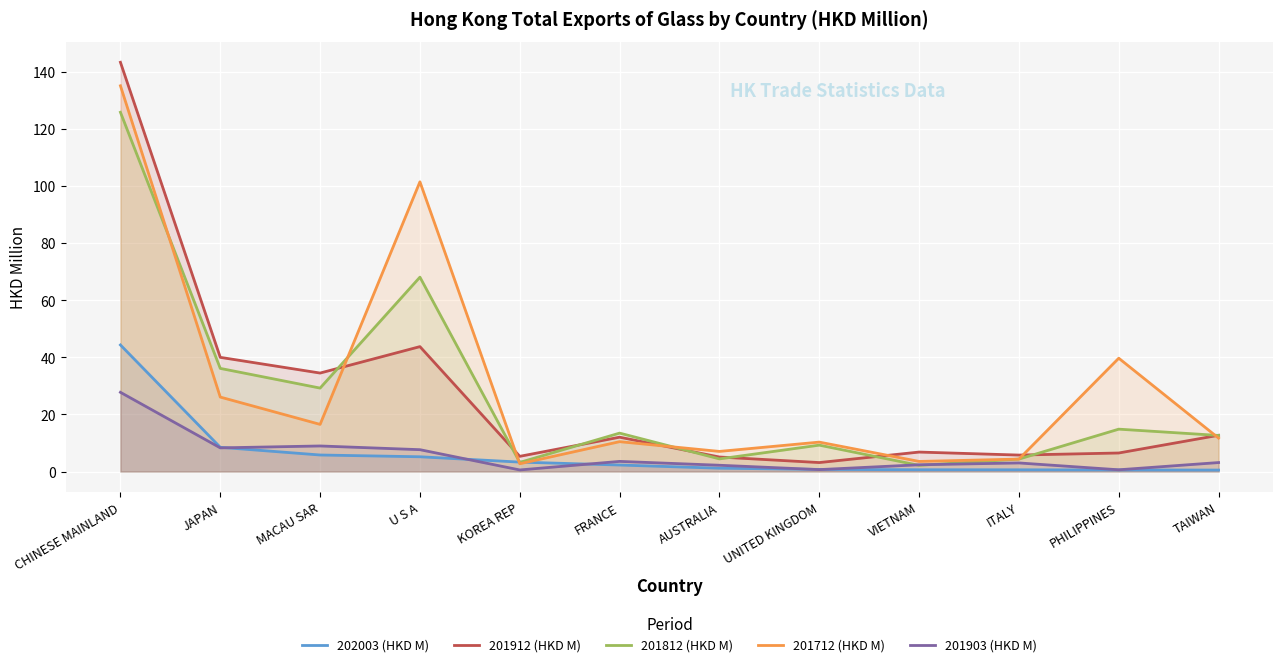

The 202003 (HKD M) series shows 1.0 at KOREA REP. True or false?

False